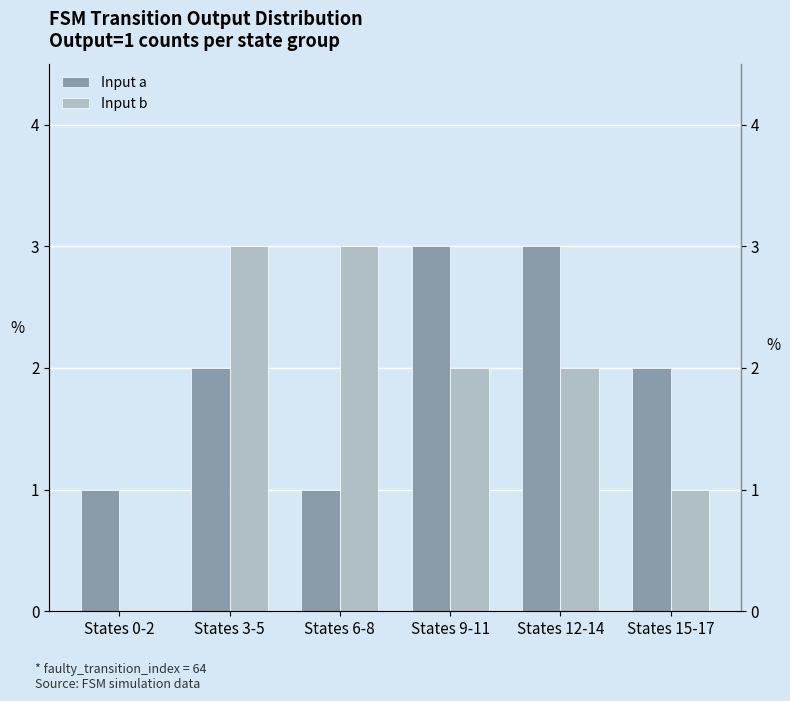

How many data points in Input b are above 2?

2